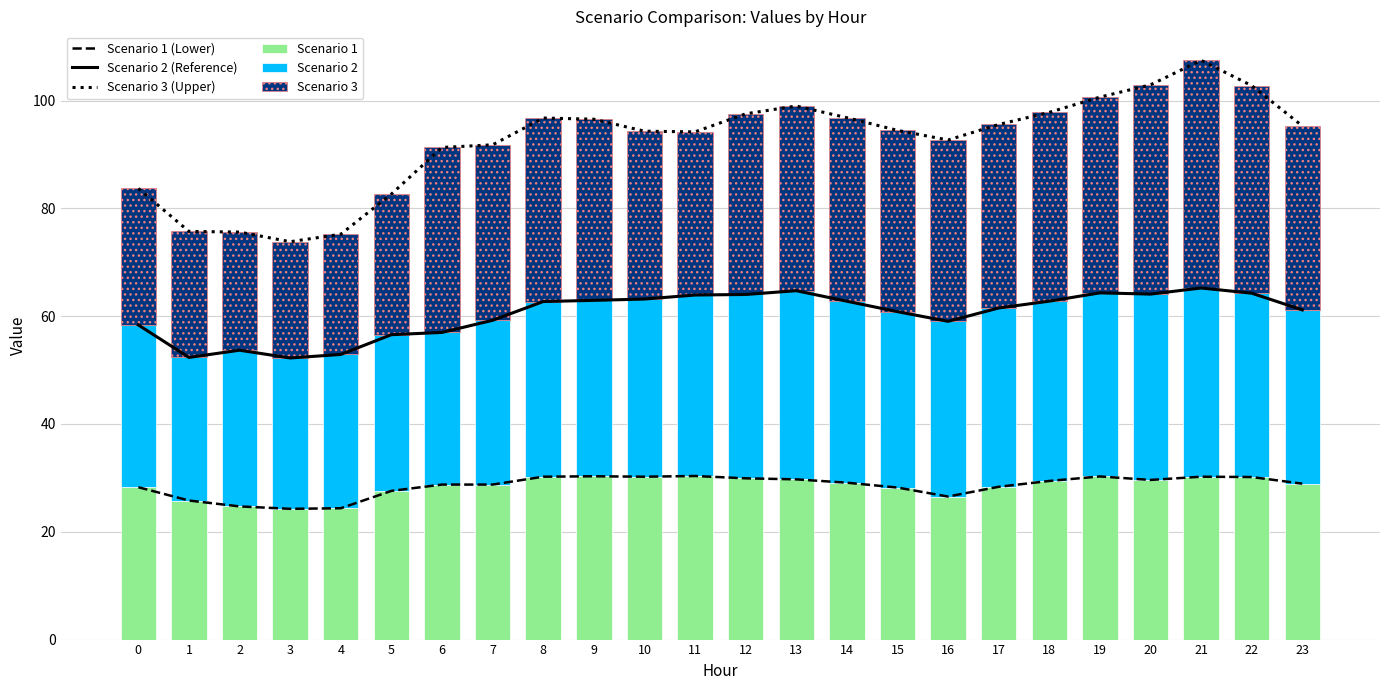

Which label corresponds to the largest value in the chart?

21